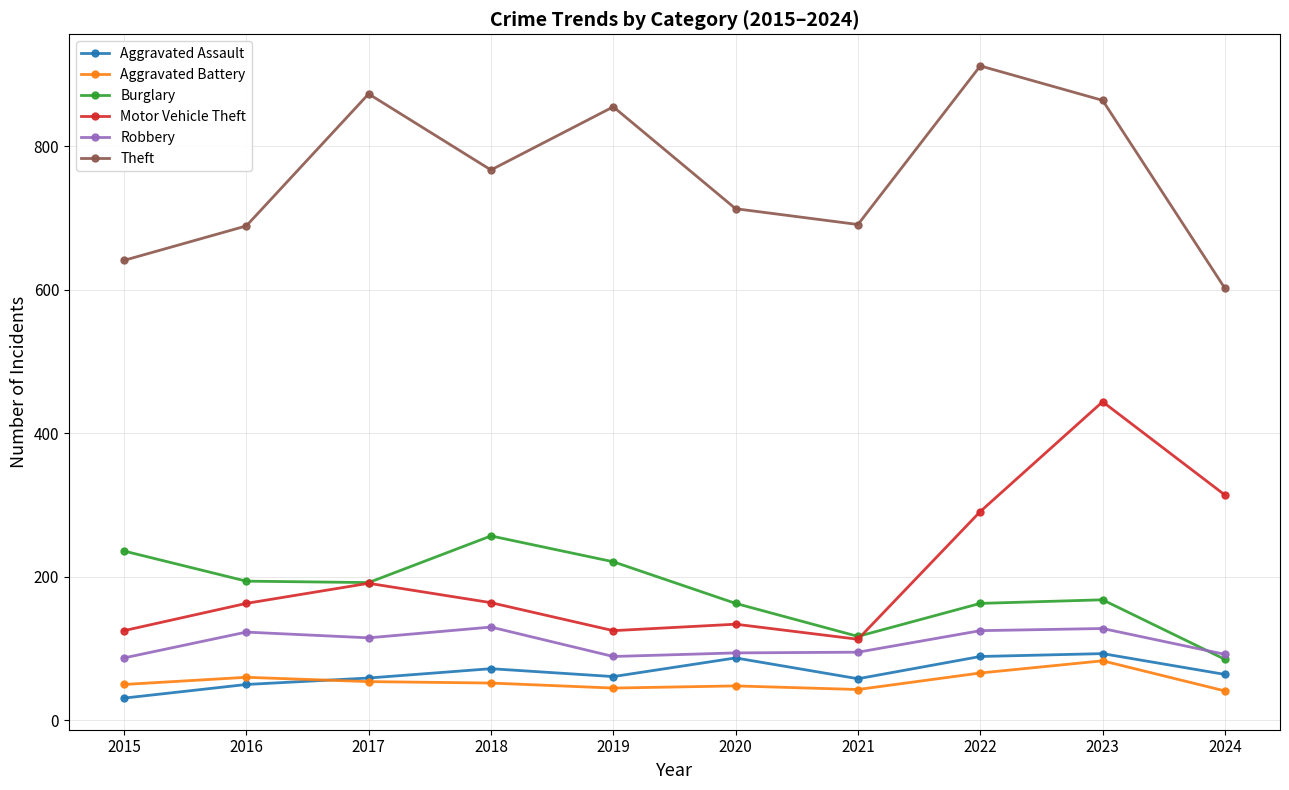

What is the difference between the Aggravated Assault values at 2015 and 2024?

33